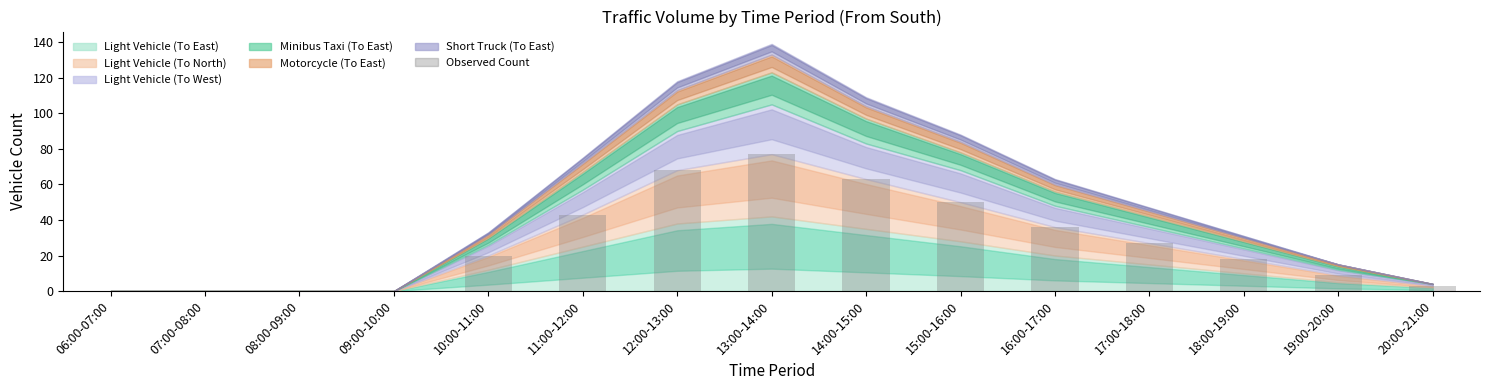

What is the change in value from 08:00-09:00 to 10:00-11:00?

+20